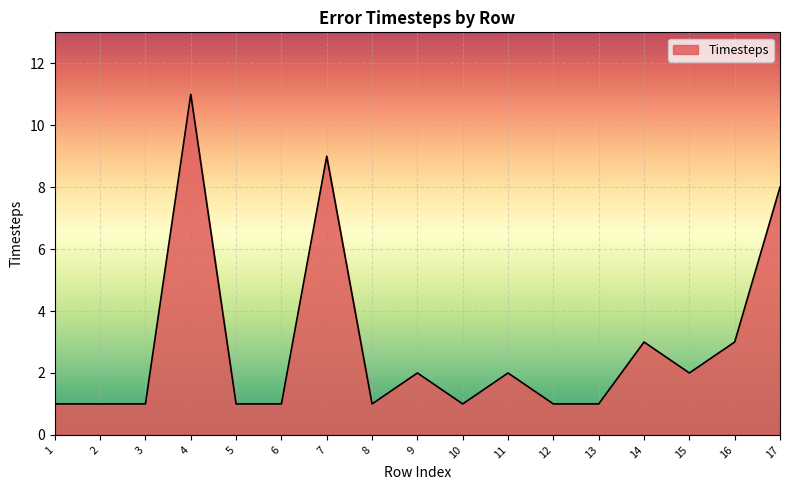

What is the greatest value displayed?

11